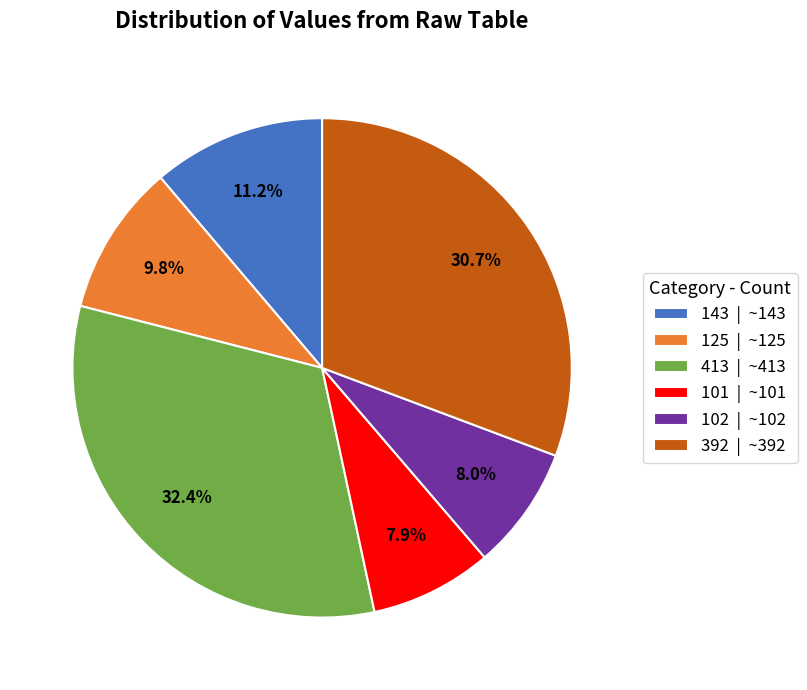

Is the sum of 101 and 143 greater than half?

No